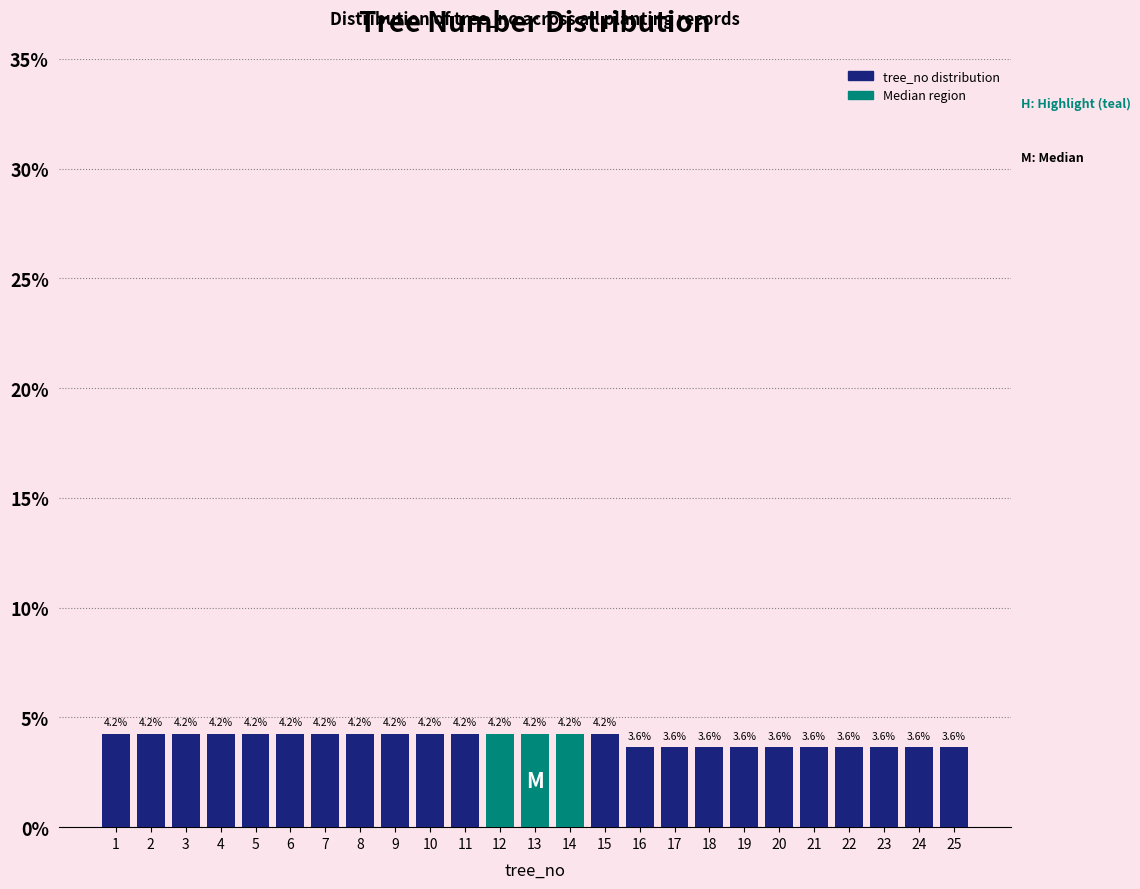

Reading left to right, what are all the values shown in this chart?

1=4.2	2=4.2	3=4.2	4=4.2	5=4.2	6=4.2	7=4.2	8=4.2	9=4.2	10=4.2	11=4.2	12=4.2	13=4.2	14=4.2	15=4.2	16=3.6	17=3.6	18=3.6	19=3.6	20=3.6	21=3.6	22=3.6	23=3.6	24=3.6	25=3.6